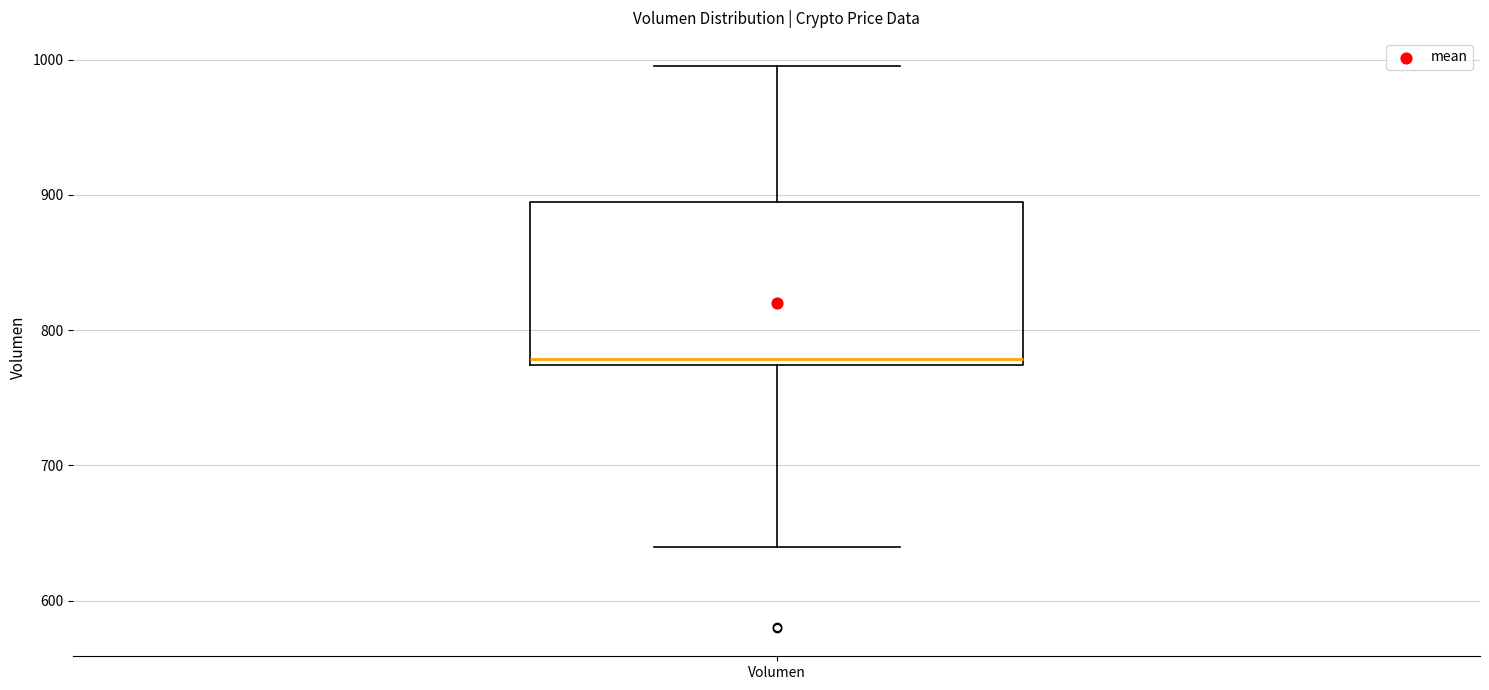

Transcribe this box plot: give where the median line is, the range the box spans, and where the two whiskers end, as read against the y-axis. The values are not printed on the chart, so give them approximately, as read against the axis.

median 780, box 770 to 890, whiskers 640 to 1000